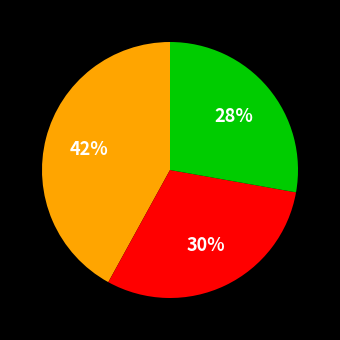

To the nearest percent, what is the difference between the largest and smallest slice percentages?

14%